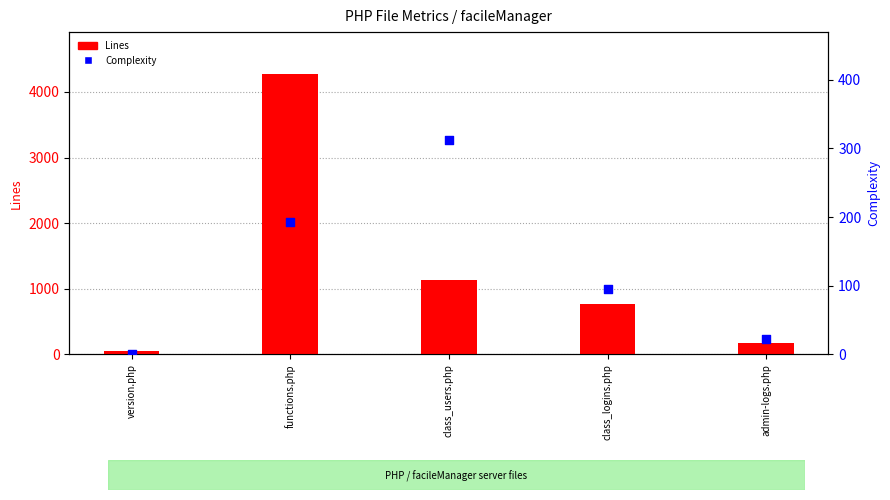

Which series has the widest spread of Y values?

Lines